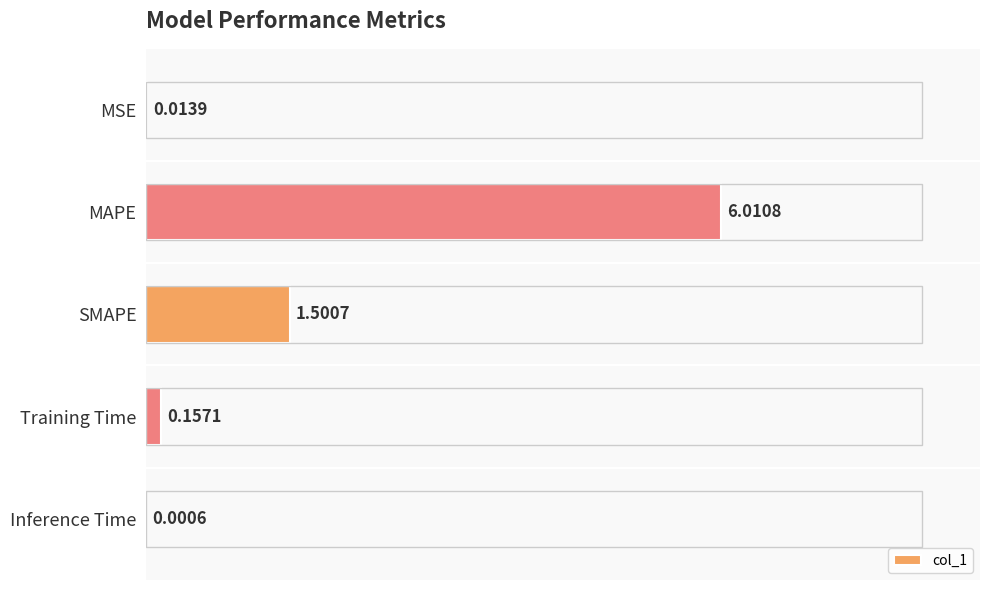

What is the sum of the values at Training Time and MAPE?

6.2